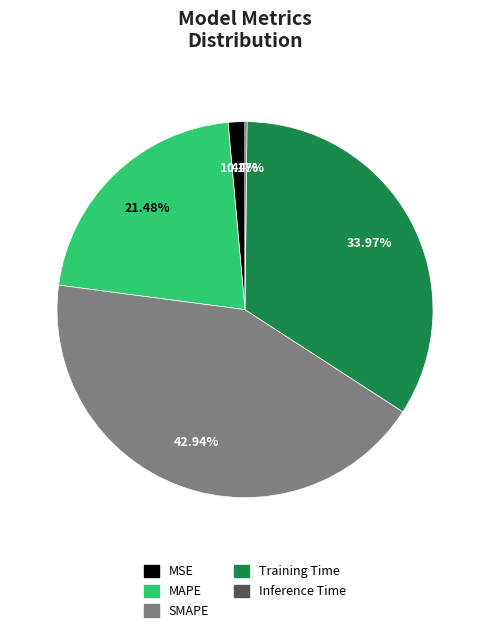

Does any single category account for the majority?

No